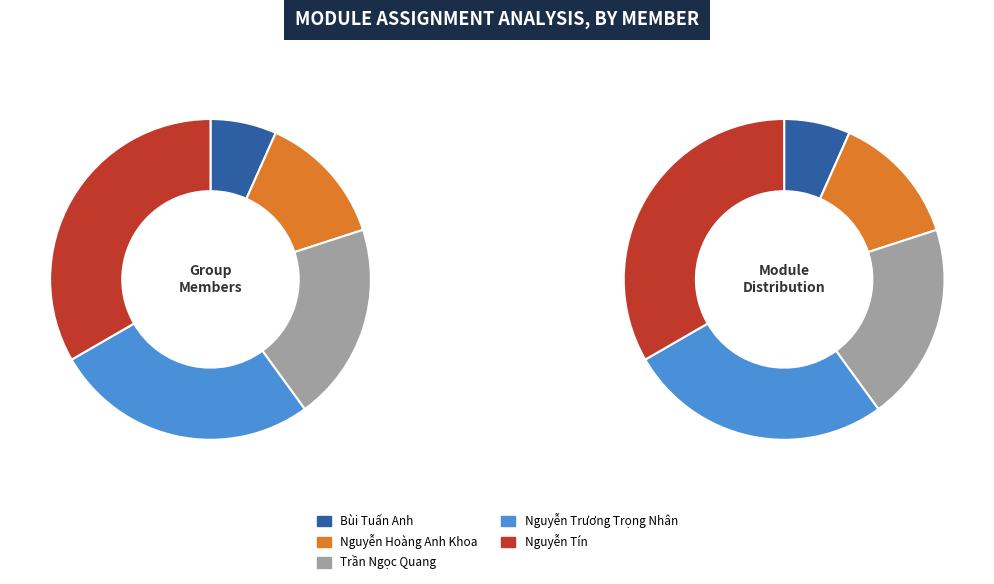

What percentage is the Trần Ngọc Quang slice, to the nearest percent?

20%